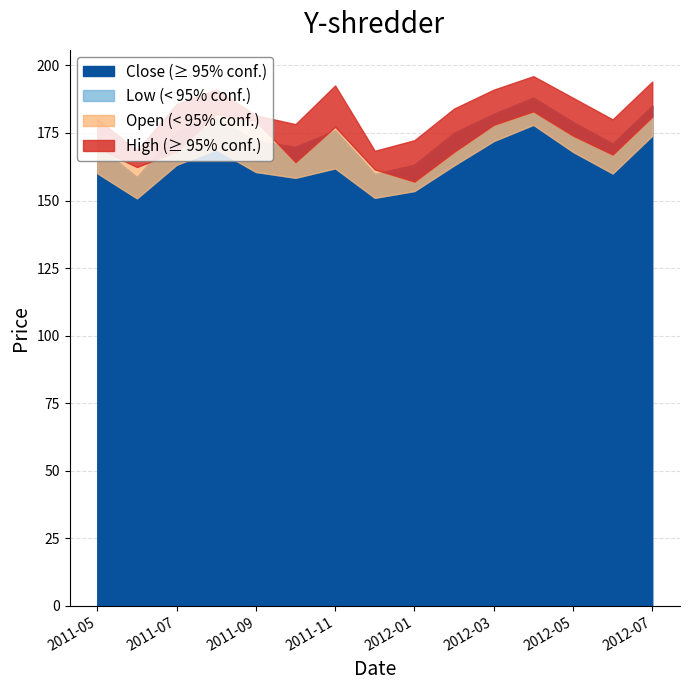

What is the difference between the maximum and second lowest values in the Open series?

21.5